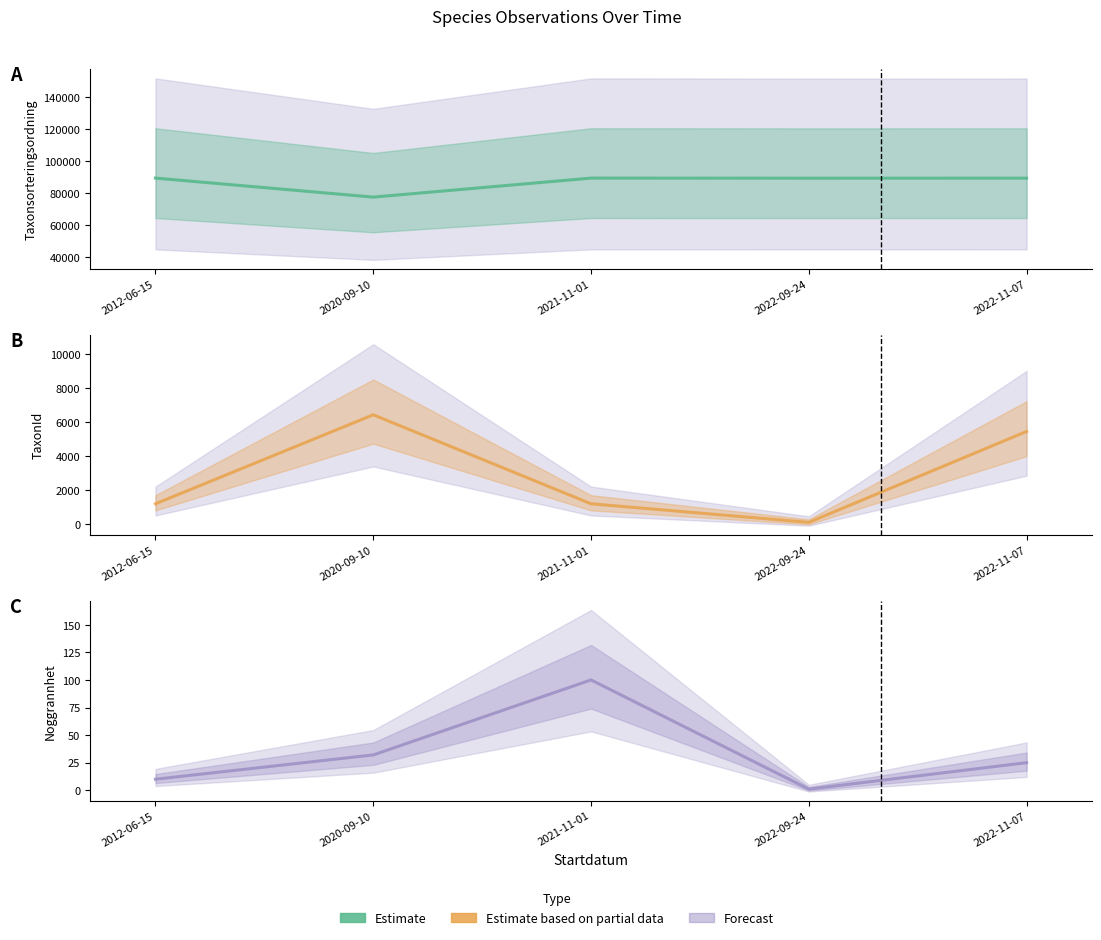

The TaxonId series shows 1202 at 2021-11-01. True or false?

True